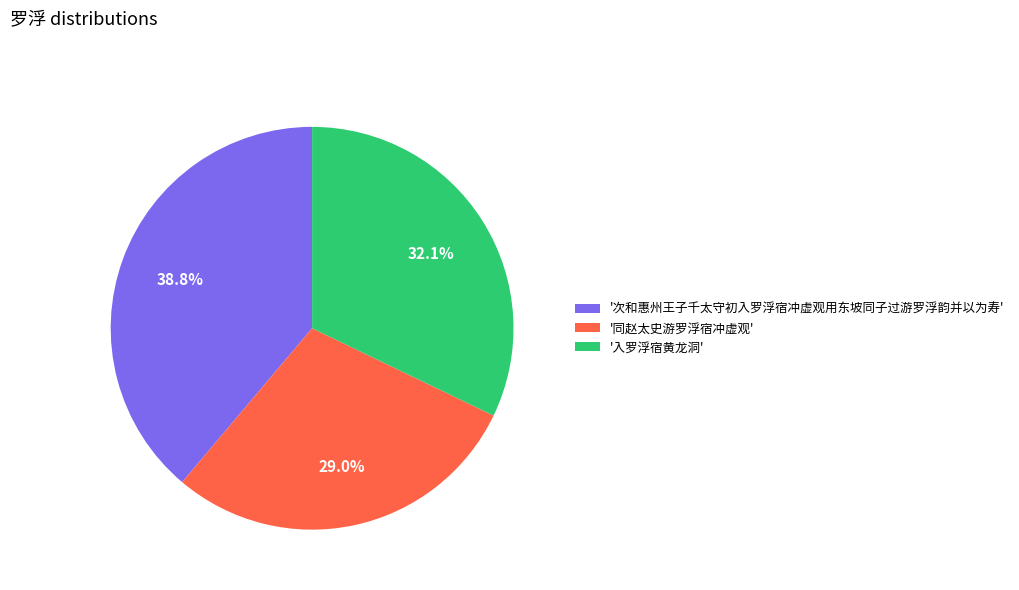

Between '入罗浮宿黄龙洞' and '次和惠州王子千太守初入罗浮宿冲虚观用东坡同子过游罗浮韵并以为寿', which is larger?

'次和惠州王子千太守初入罗浮宿冲虚观用东坡同子过游罗浮韵并以为寿'